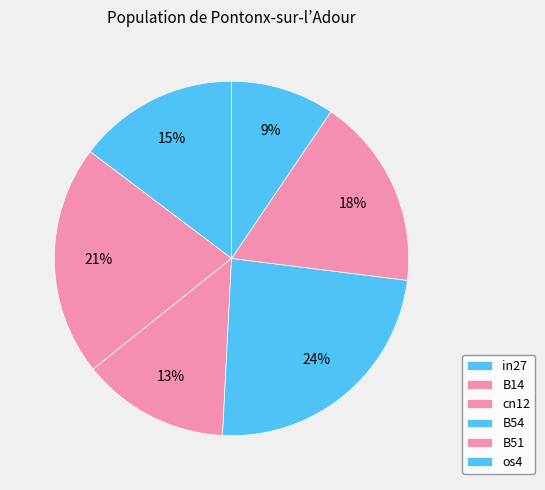

How many slices are in this pie chart?

6